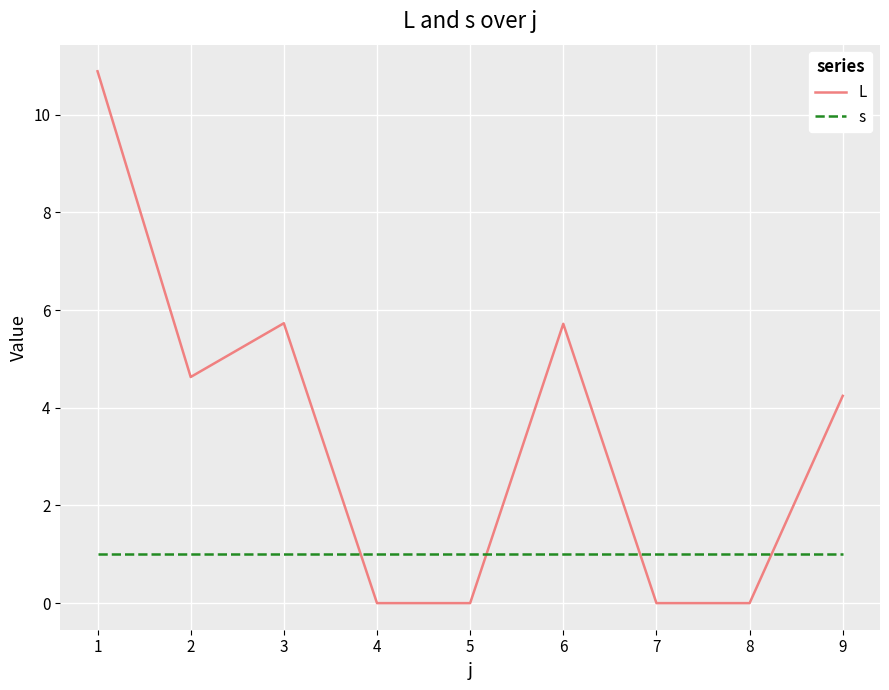

The s series shows 1.0 at 1. True or false?

True